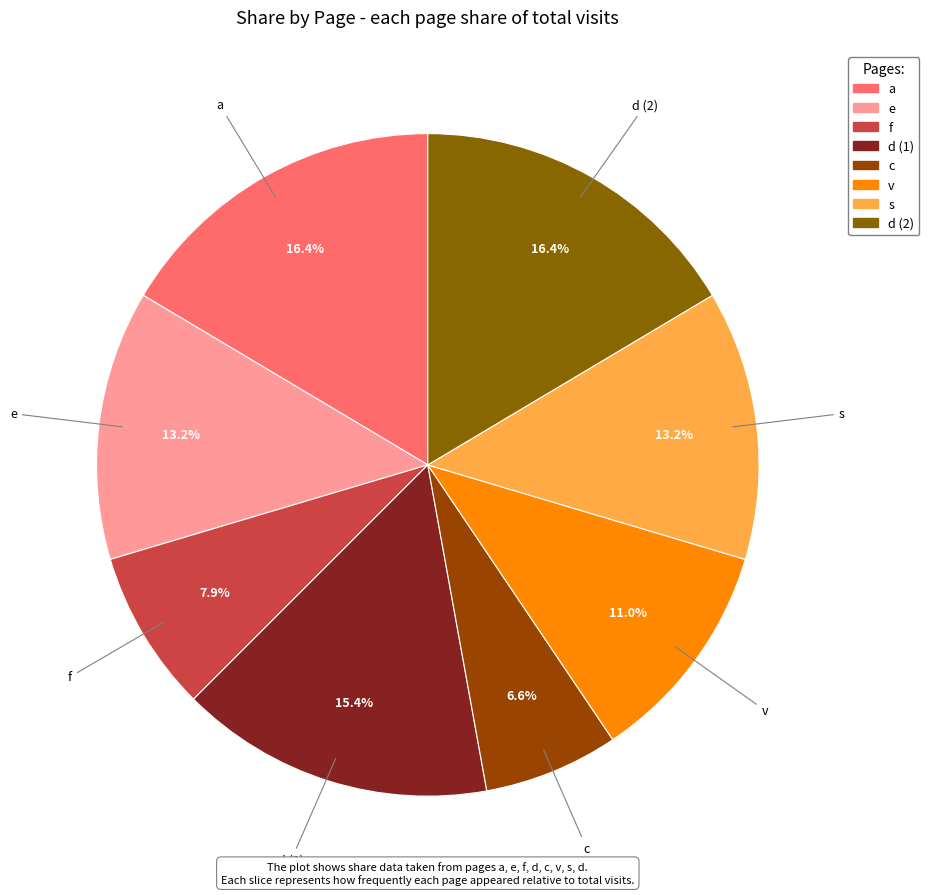

Between a and f, which is larger?

a